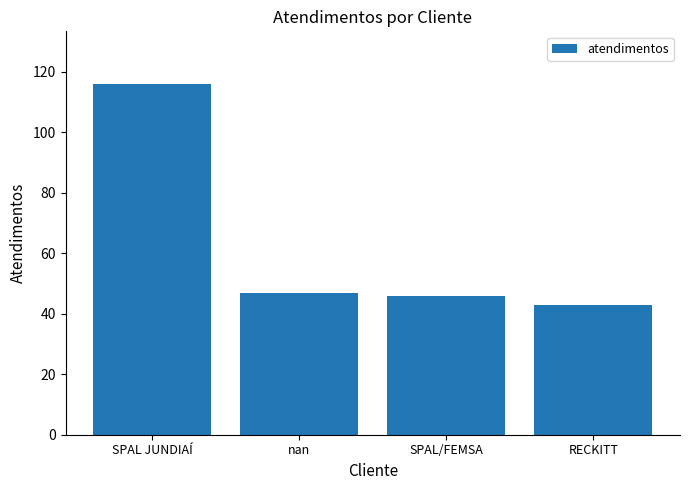

Which category has the lowest value across all series?

RECKITT